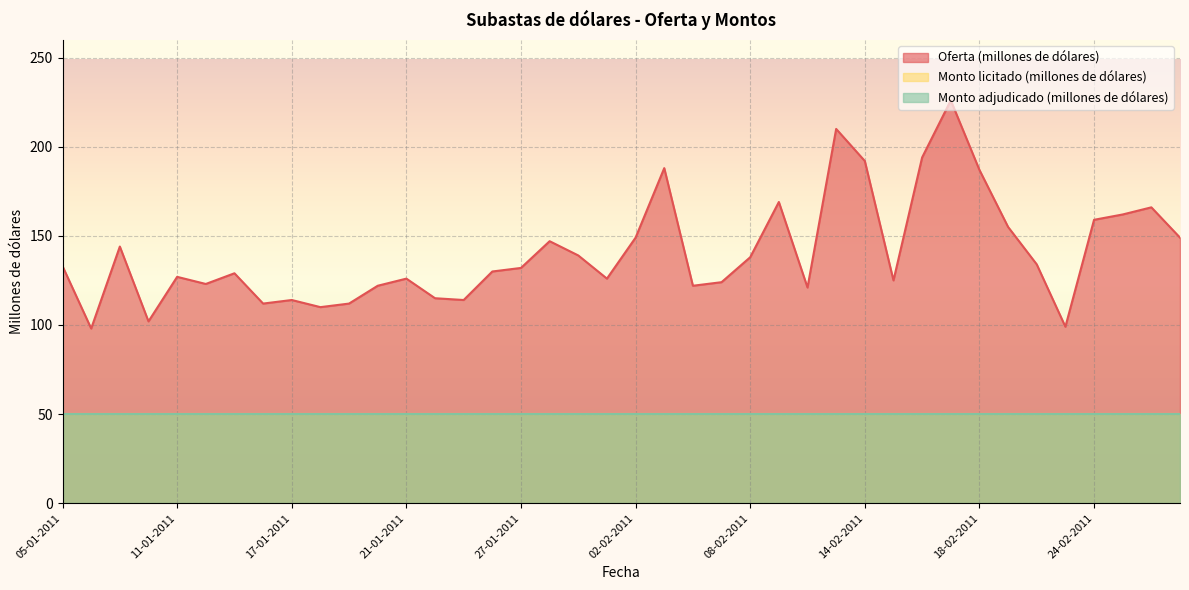

What position from the right is 27-01-2011?

24